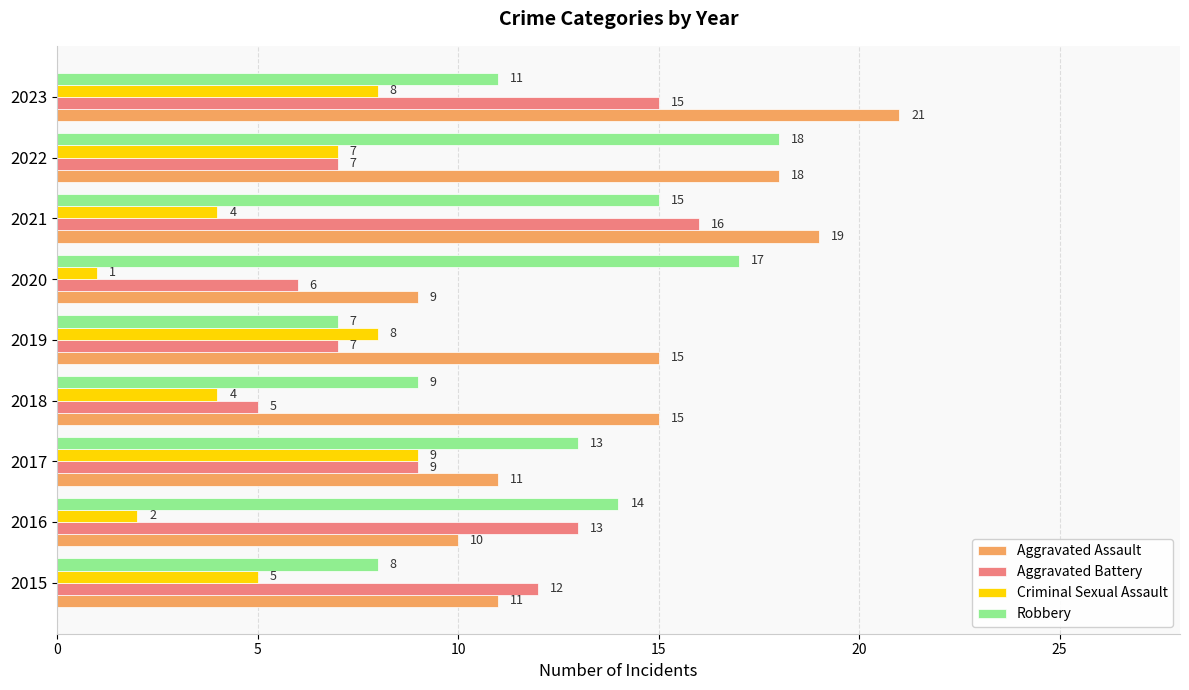

Rank the series by their average value, from highest to lowest.

Aggravated Assault, Robbery, Aggravated Battery, Criminal Sexual Assault